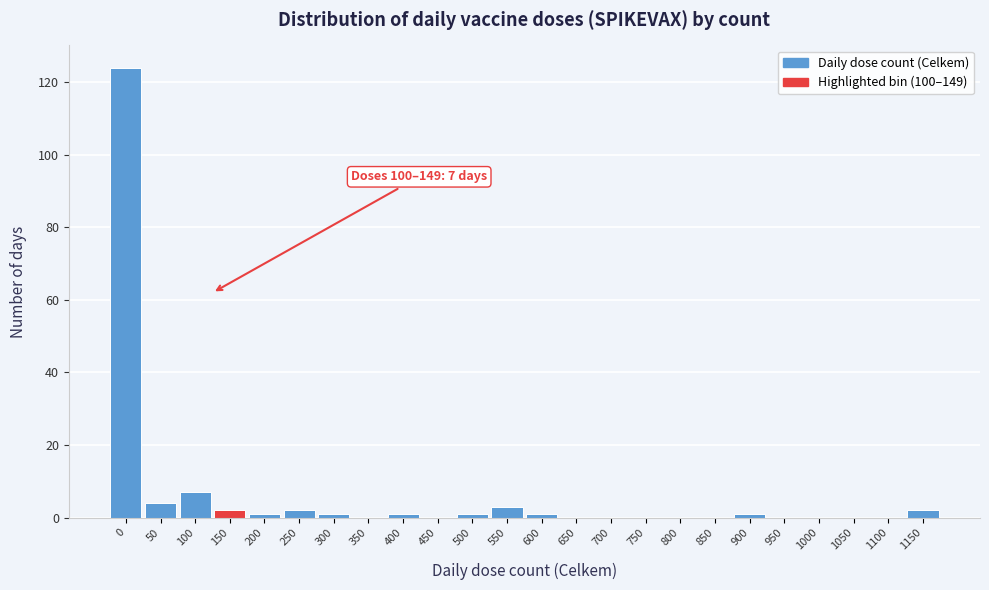

Reading left to right, what are all the values shown in this chart?

0=124	50=4	100=7	150=2	200=1	250=2	300=1	350=0	400=1	450=0	500=1	550=3	600=1	650=0	700=0	750=0	800=0	850=0	900=1	950=0	1000=0	1050=0	1100=0	1150=2